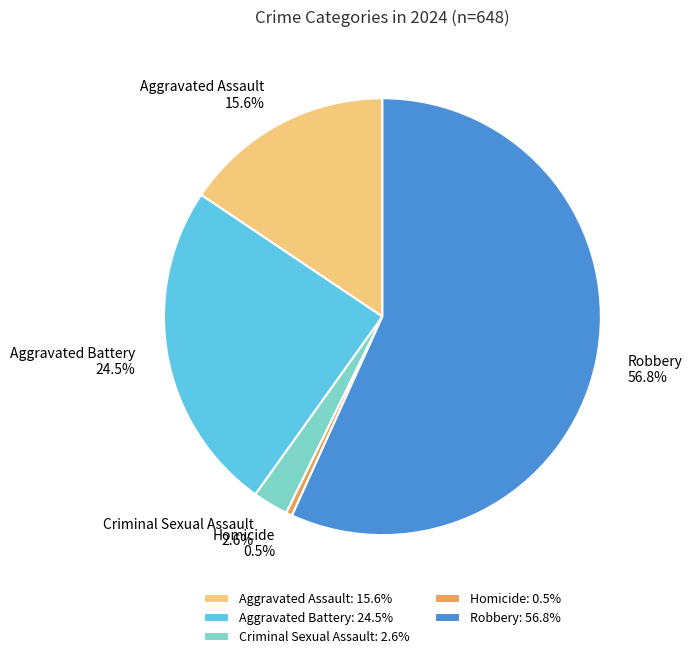

How many slices are in this pie chart?

5